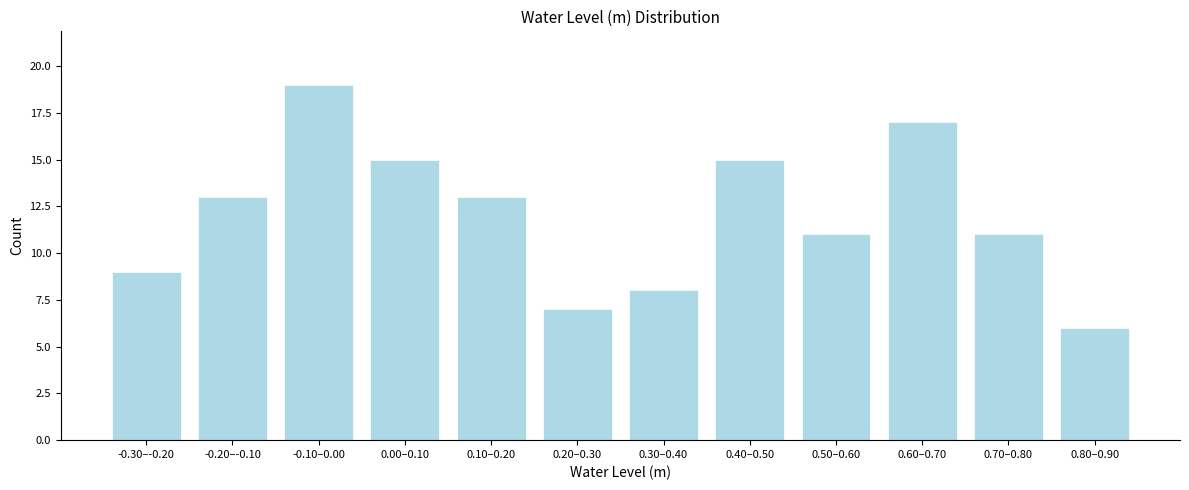

Reading left to right, extract all data points from this chart.

9	13	19	15	13	7	8	15	11	17	11	6